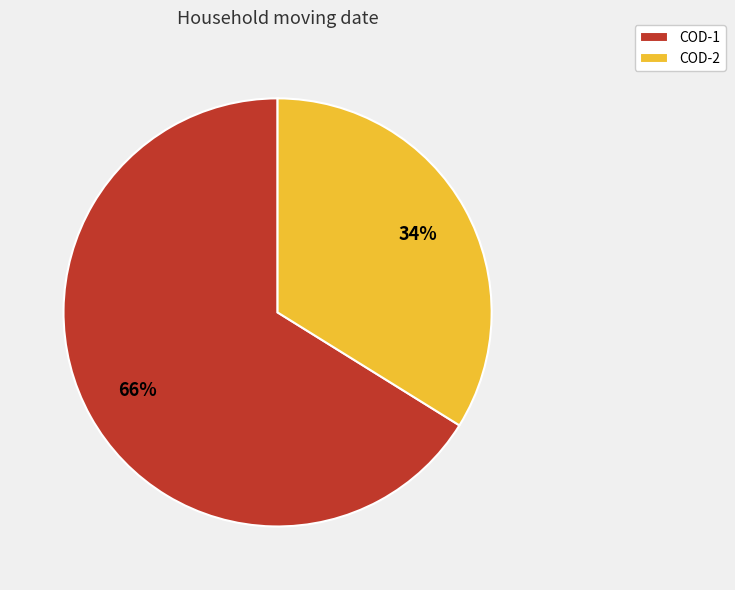

What is the ratio of the value at COD-2 to the value at COD-1?

0.5